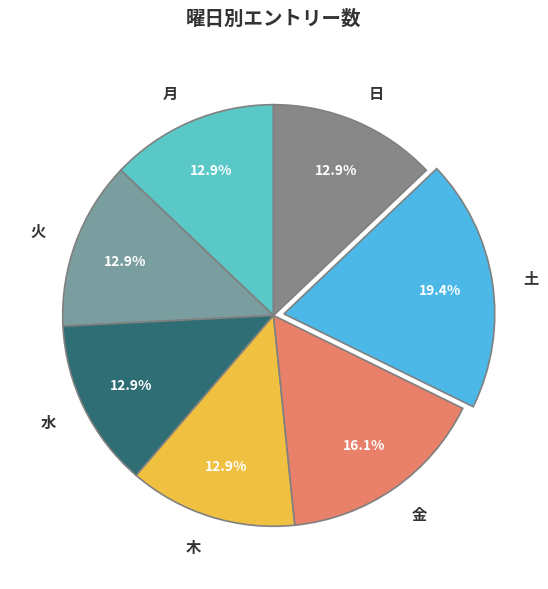

How many slices are in this pie chart?

7